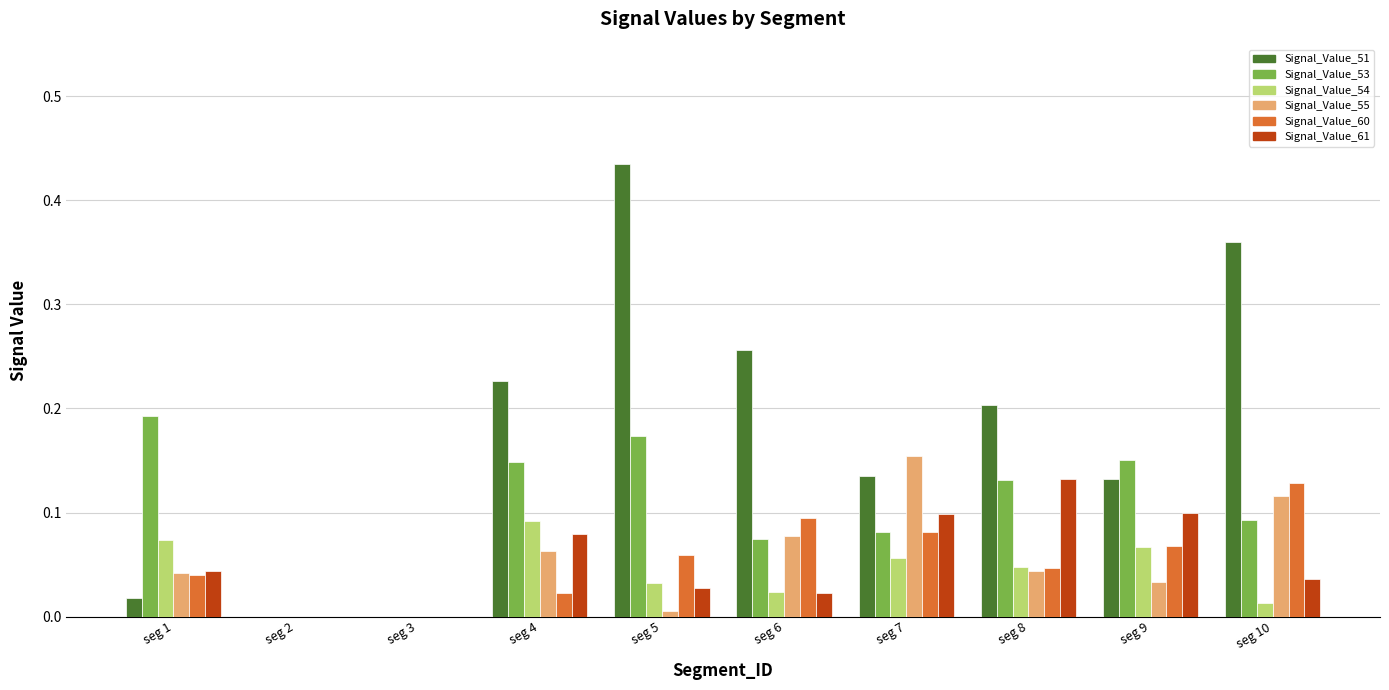

Which series has the largest total across all categories?

Signal_Value_51